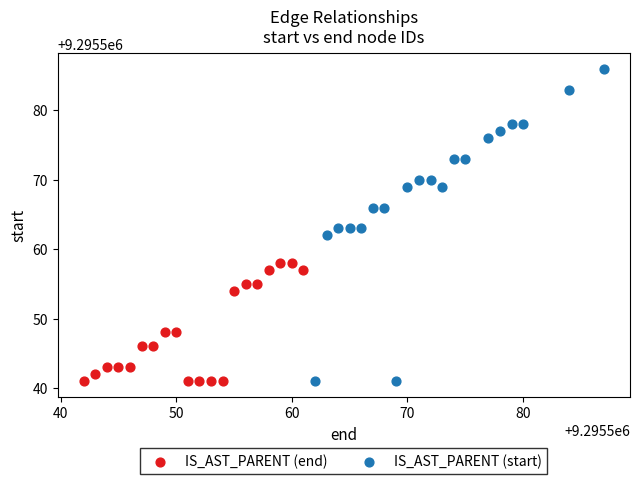

What are all the series names shown in the legend?

IS_AST_PARENT (end), IS_AST_PARENT (start)